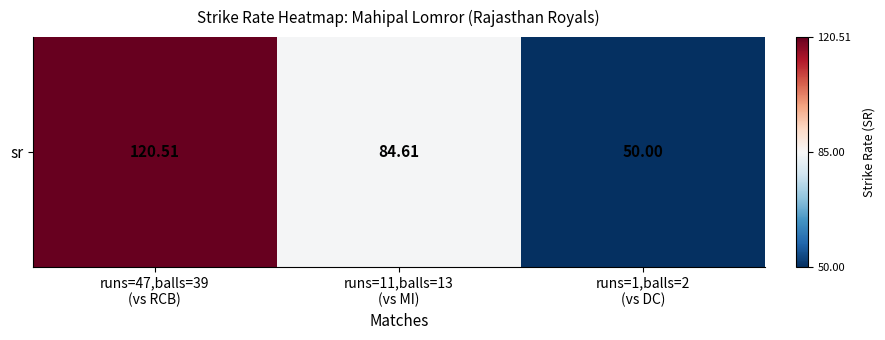

What is the change in value from runs=11,balls=13
(vs MI) to runs=1,balls=2
(vs DC)?

-34.6